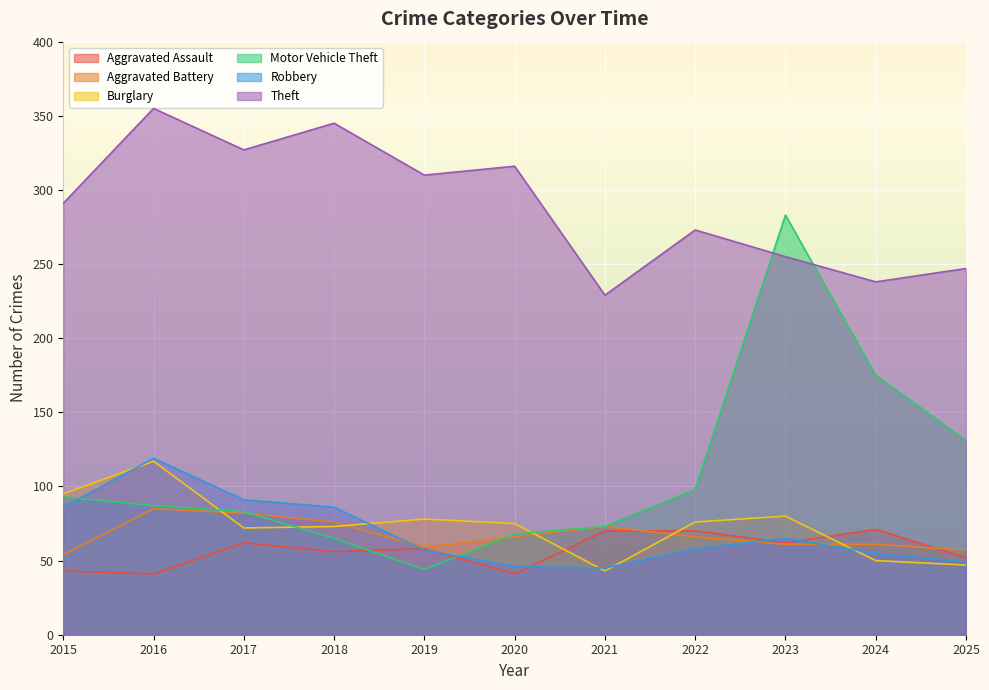

Reading left to right, list all the values displayed in this chart.

Aggravated Assault: 2015=43	2016=41	2017=62	2018=56	2019=58	2020=41	2021=70	2022=70	2023=62	2024=71	2025=52
Aggravated Battery: 2015=54	2016=85	2017=82	2018=76	2019=59	2020=66	2021=73	2022=66	2023=61	2024=61	2025=57
Burglary: 2015=95	2016=117	2017=72	2018=73	2019=78	2020=75	2021=43	2022=76	2023=80	2024=50	2025=47
Motor Vehicle Theft: 2015=93	2016=87	2017=83	2018=65	2019=44	2020=68	2021=73	2022=98	2023=283	2024=175	2025=131
Robbery: 2015=86	2016=119	2017=91	2018=86	2019=57	2020=46	2021=45	2022=58	2023=65	2024=55	2025=49
Theft: 2015=291	2016=355	2017=327	2018=345	2019=310	2020=316	2021=229	2022=273	2023=255	2024=238	2025=247